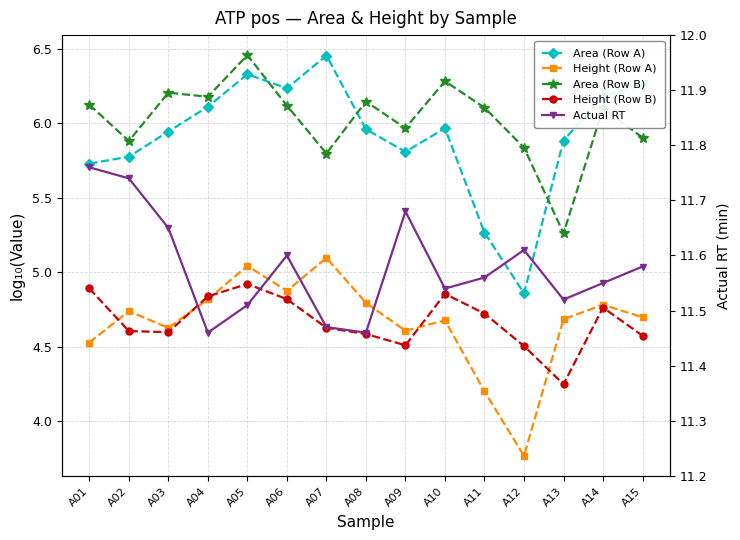

What is the highest value of the Height (Row A) series?

5.1